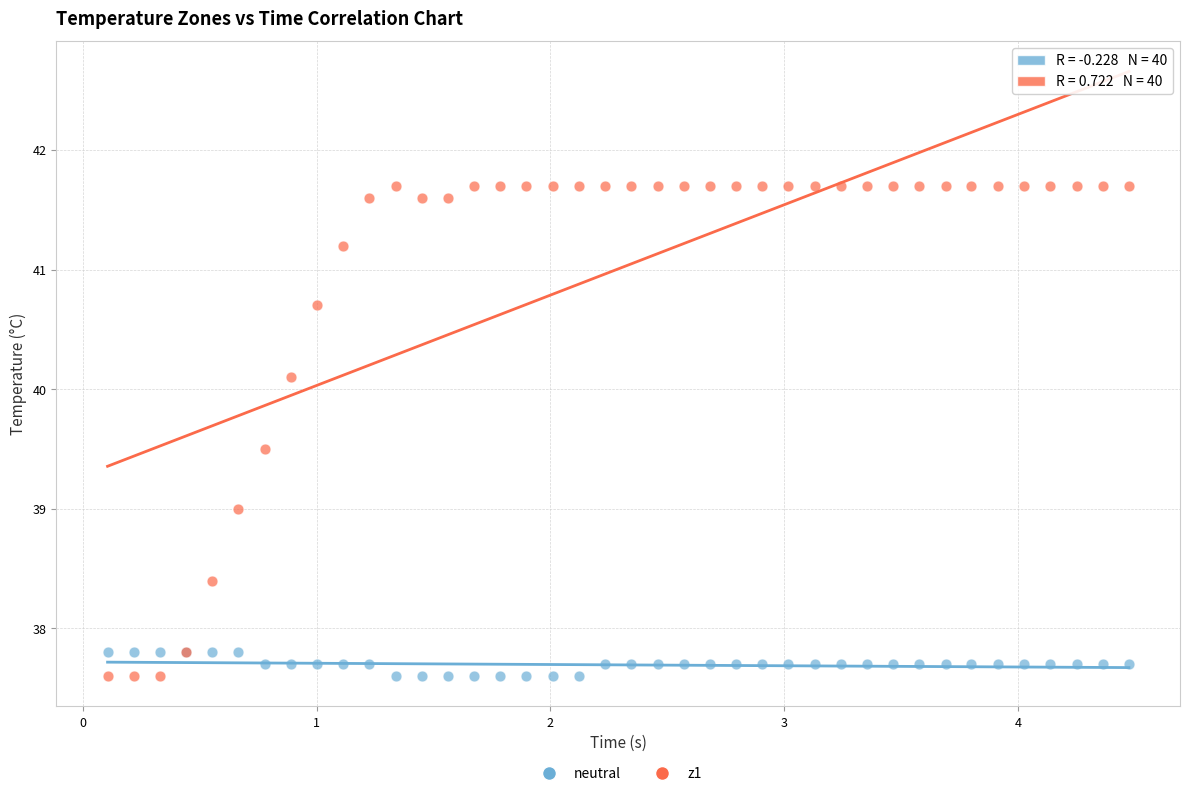

What is the X range (max minus min) for the scatter plot?

4.4